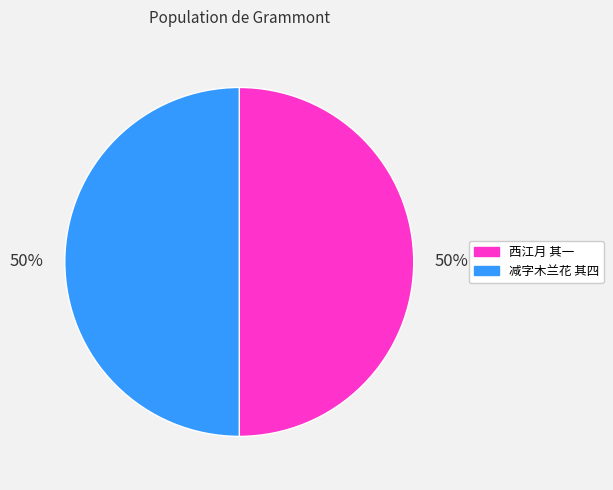

Combined, do 西江月 其一 and 减字木兰花 其四 account for over 50%?

Yes